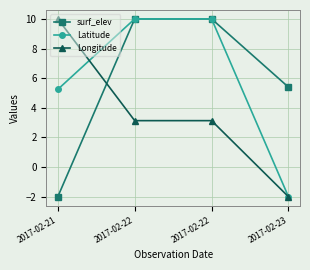

At which category does the chart reach its peak across all series?

2017-02-22